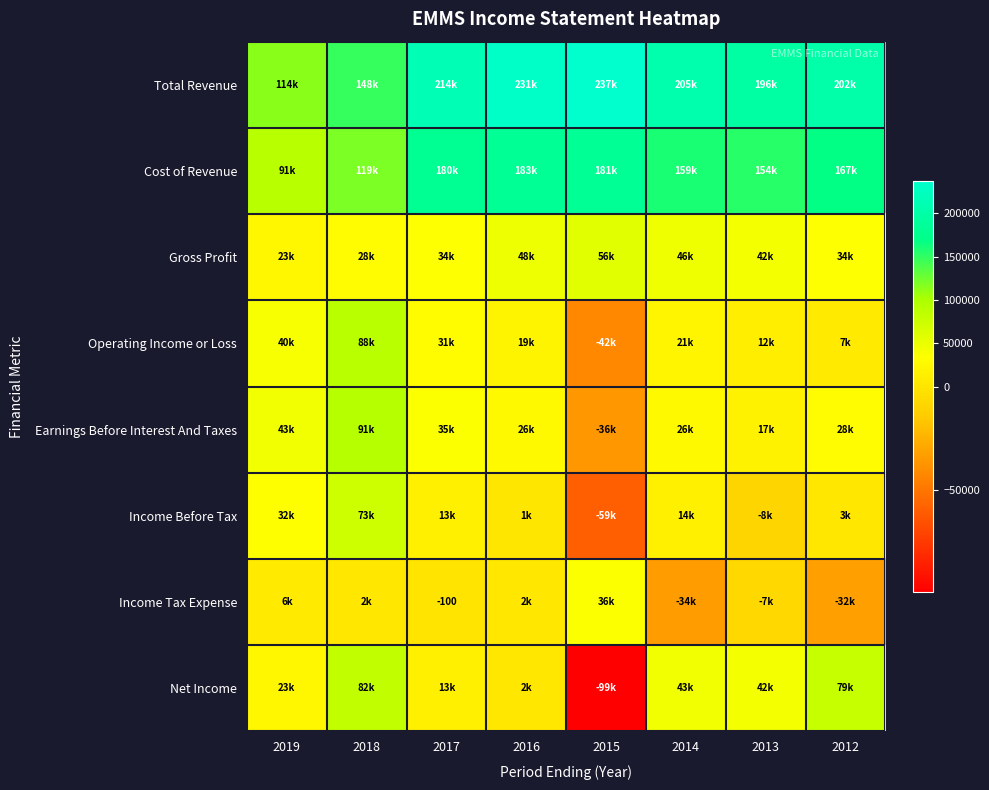

The Cost of Revenue series shows 46537 at 2018. True or false?

False